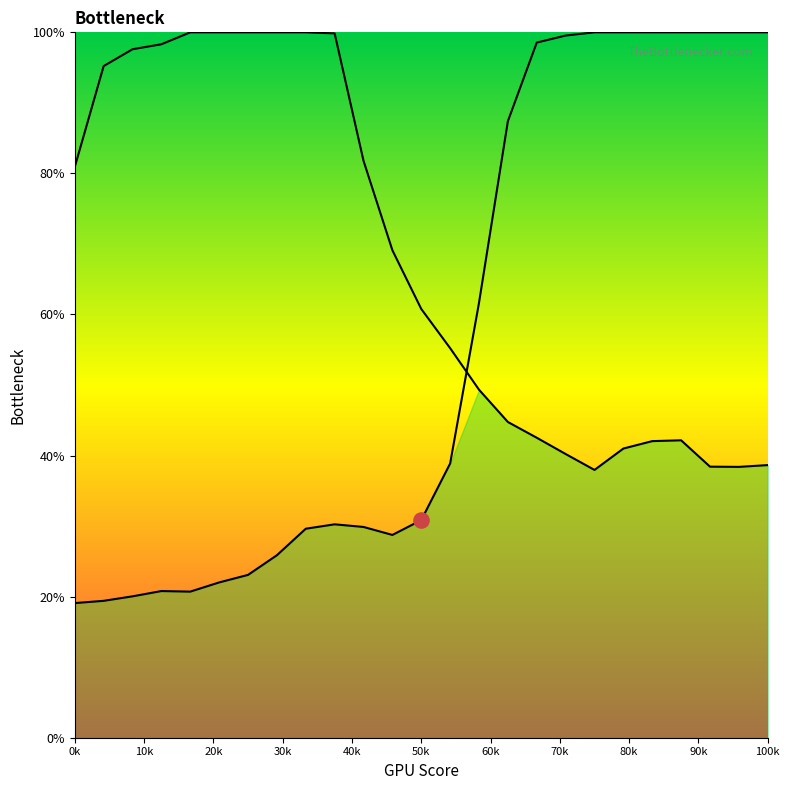

At how many categories does at least one series exceed 54?

25